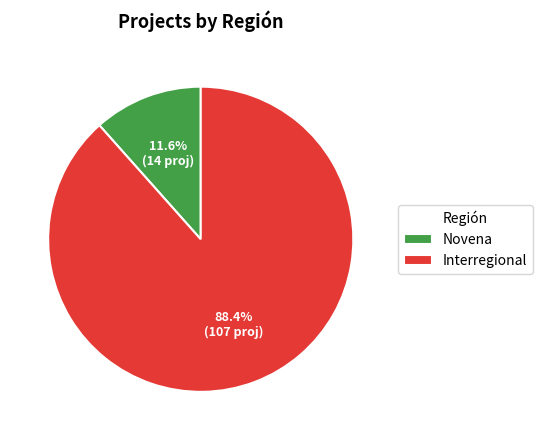

Which has a higher value, Novena or Interregional?

Interregional